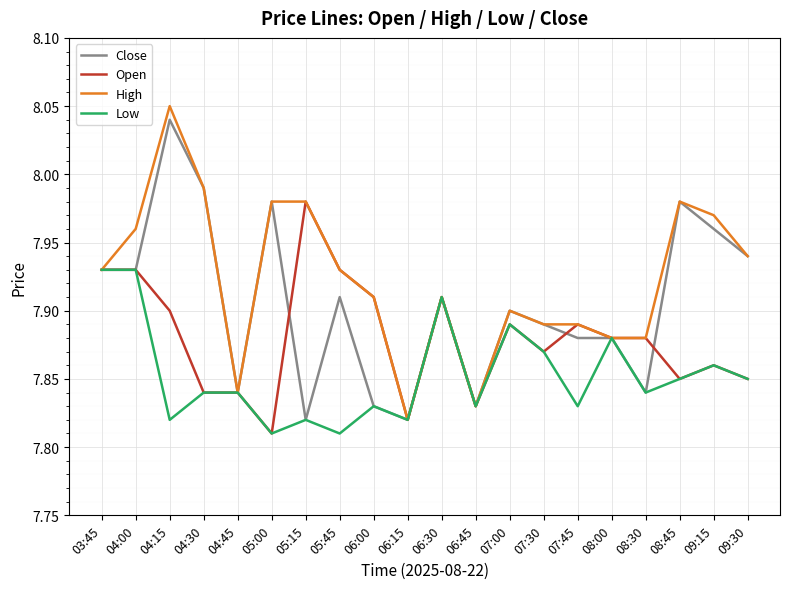

What position from the right is 06:45?

9